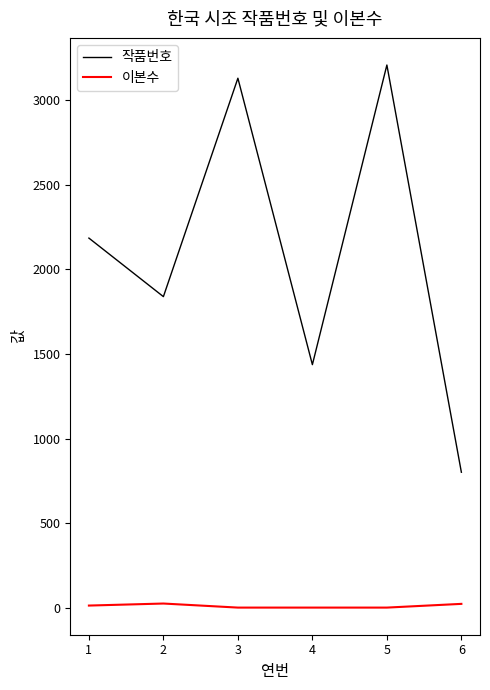

What are all the series names shown in the legend?

작품번호, 이본수